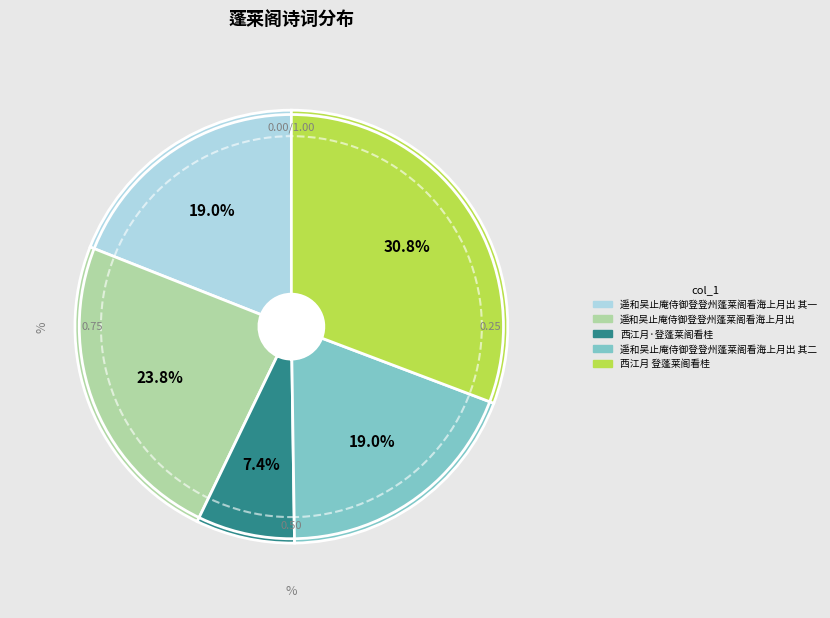

Is there any slice that represents more than half of the pie?

No